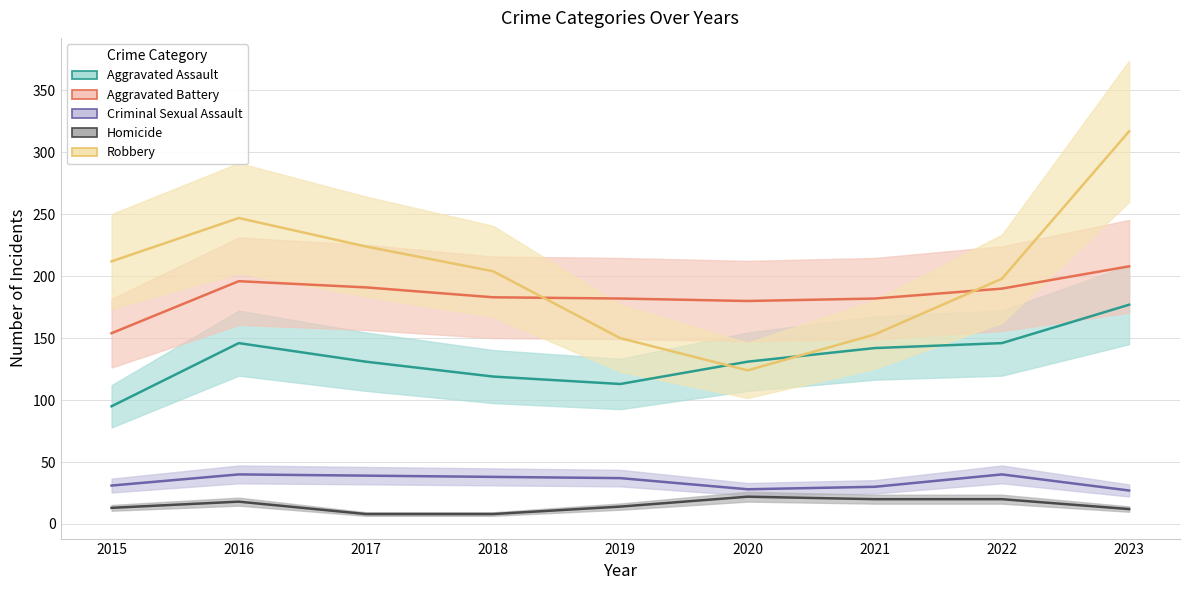

How many lines are shown in the chart?

5